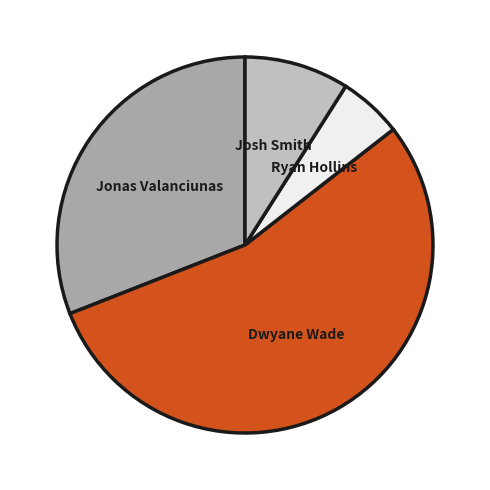

Is there a majority slice in this chart?

Yes